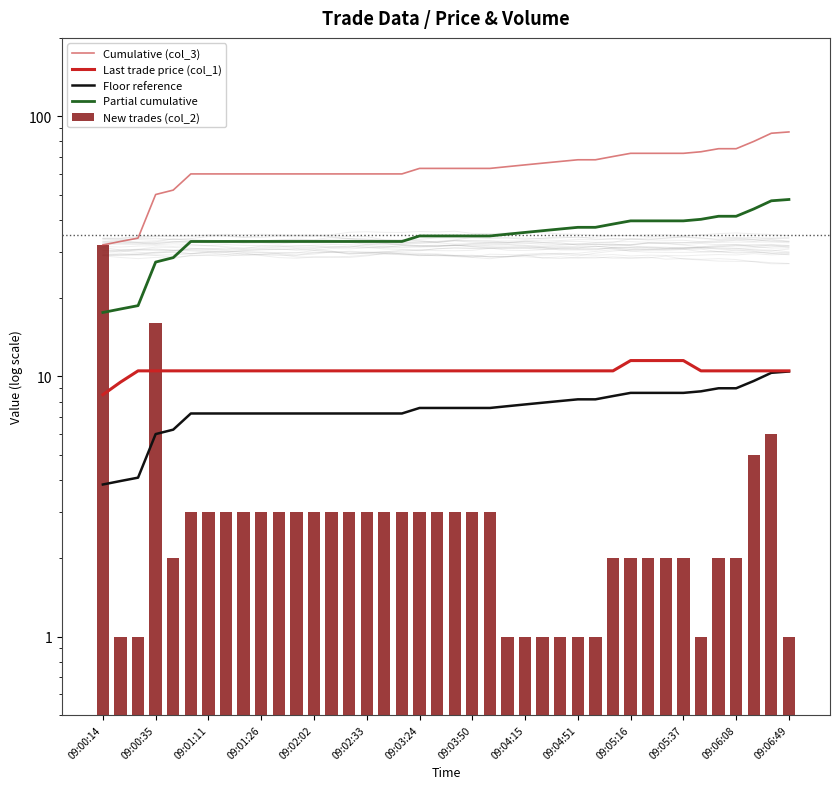

How many data points in Partial cumulative are less than 34?

18